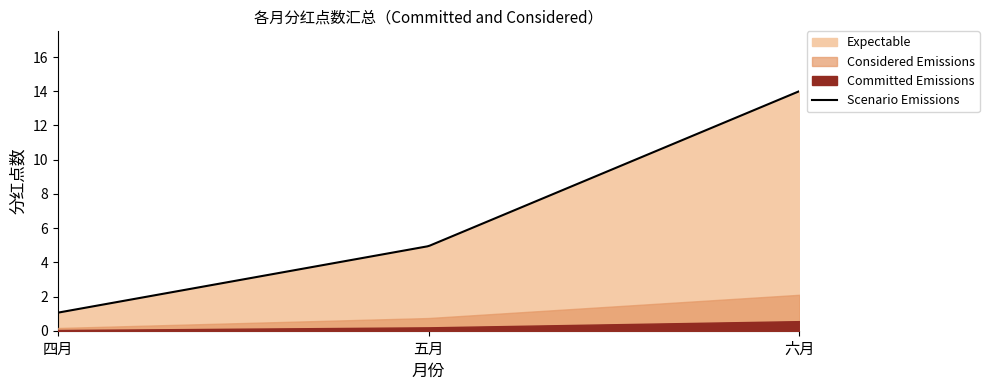

True or false: the data shows 3.0 at 五月.

False